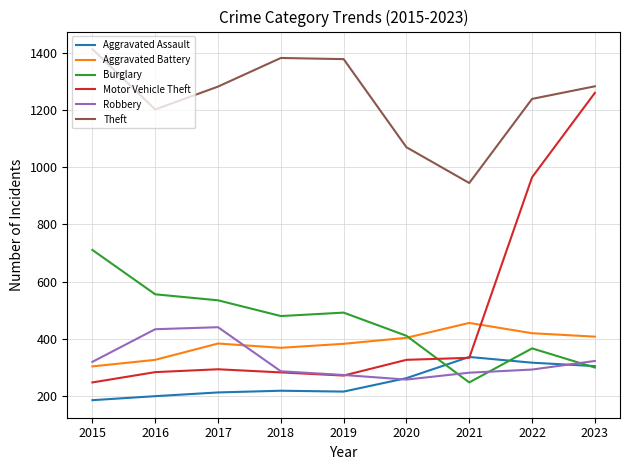

The Aggravated Assault series shows 128 at 2019. True or false?

False